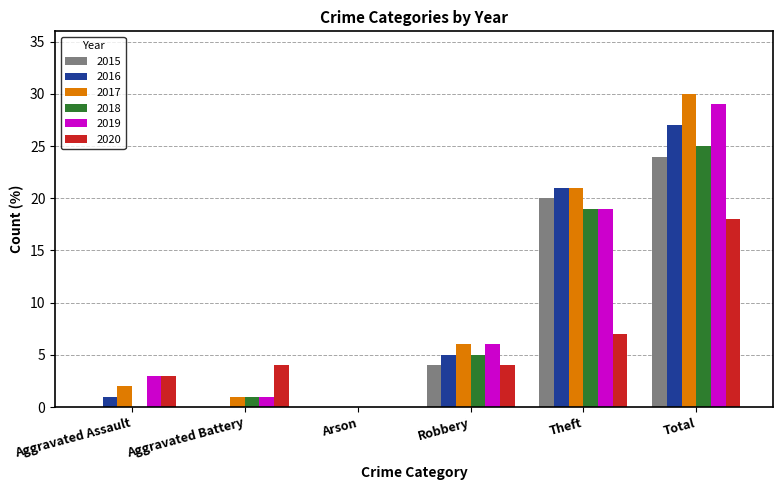

The value of 2017 at Theft is 21. True or false?

True